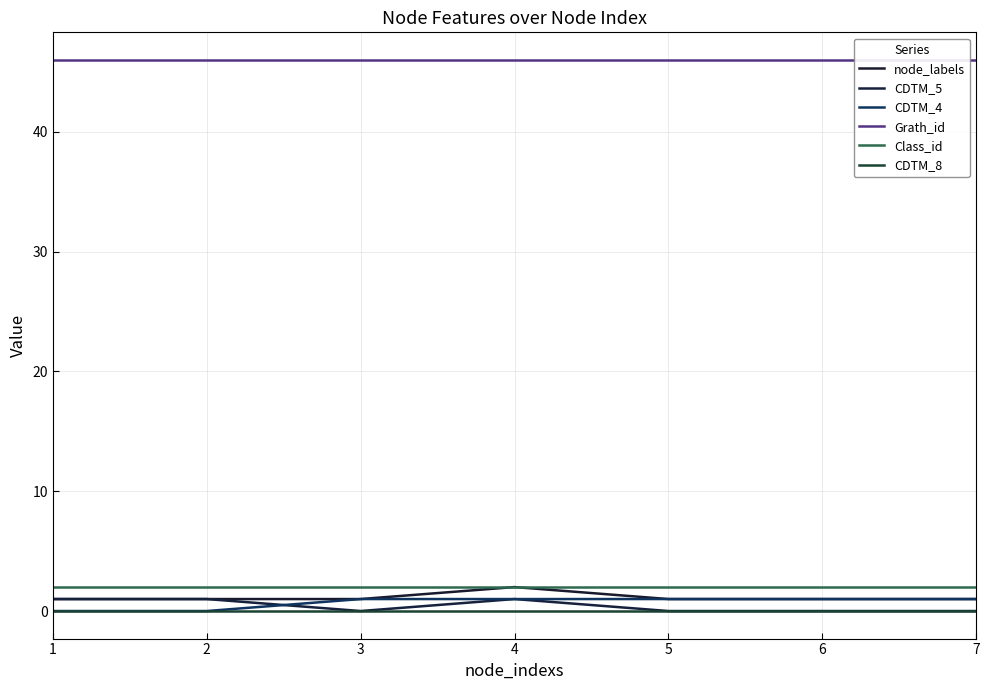

Reading left to right, extract all data points from this chart.

node_labels: 1	1	1	2	1	1	1
CDTM_5: 1	1	0	1	0	0	0
CDTM_4: 0	0	1	1	1	1	1
Grath_id: 46	46	46	46	46	46	46
Class_id: 2	2	2	2	2	2	2
CDTM_8: 0	0	0	0	0	0	0